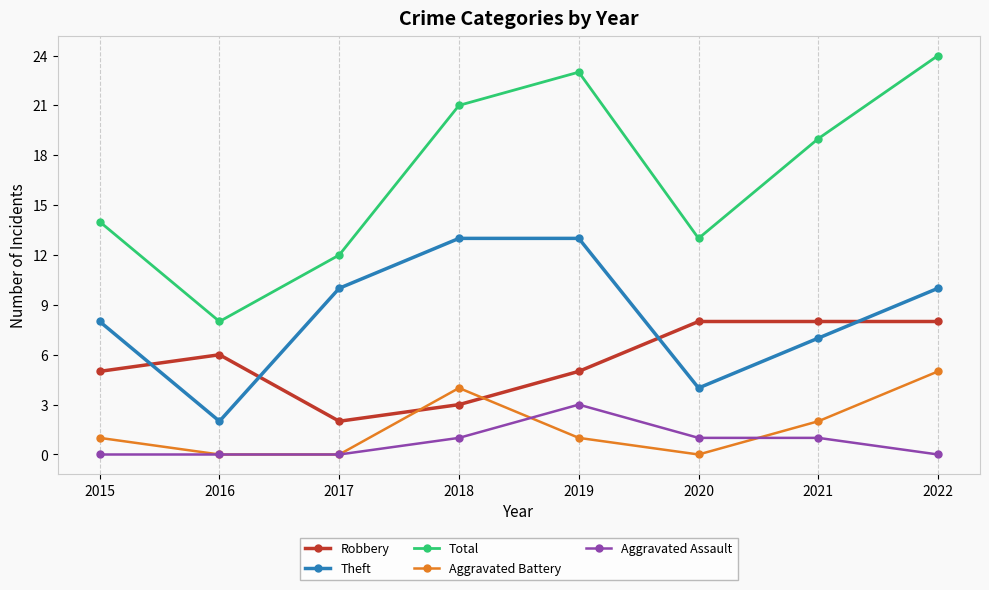

At which category does Aggravated Battery reach its first local peak?

2018